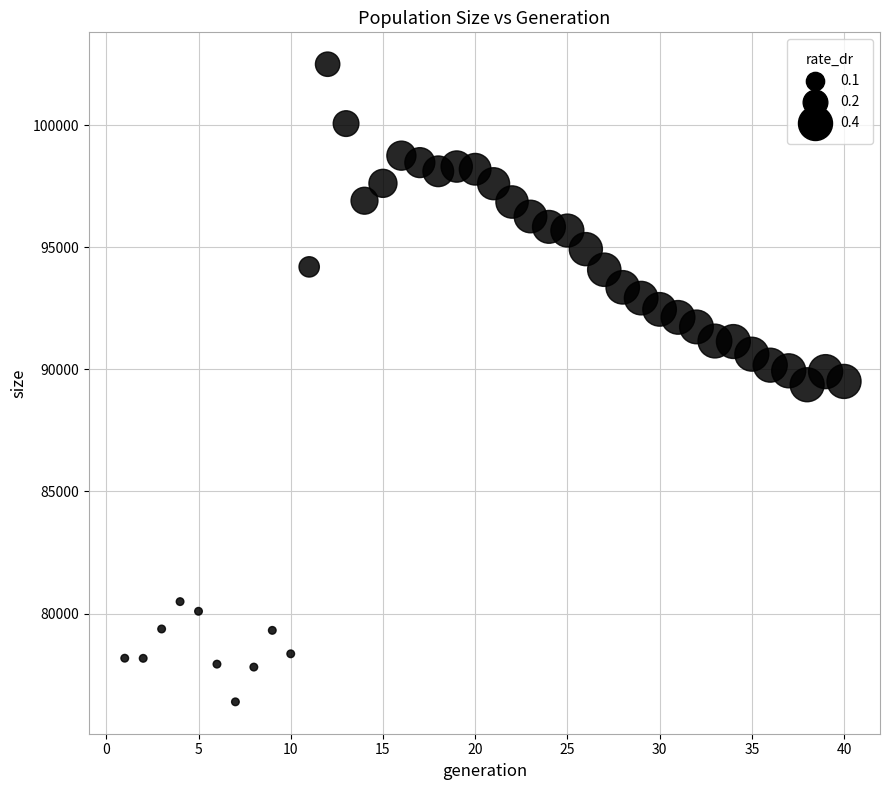

What is the range of X values (max minus min)?

39